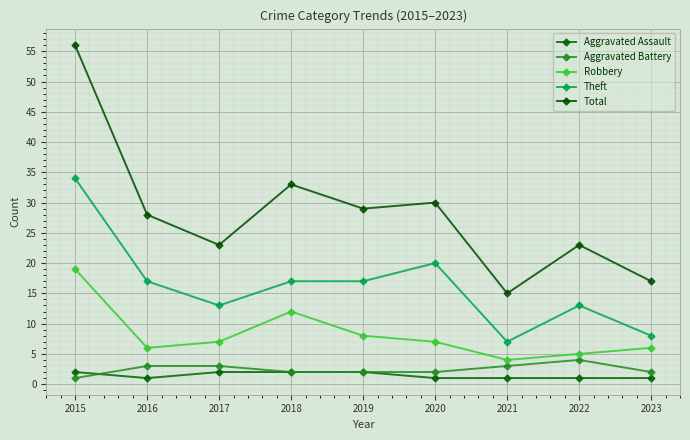

At which category is the sum across all series the highest?

2015